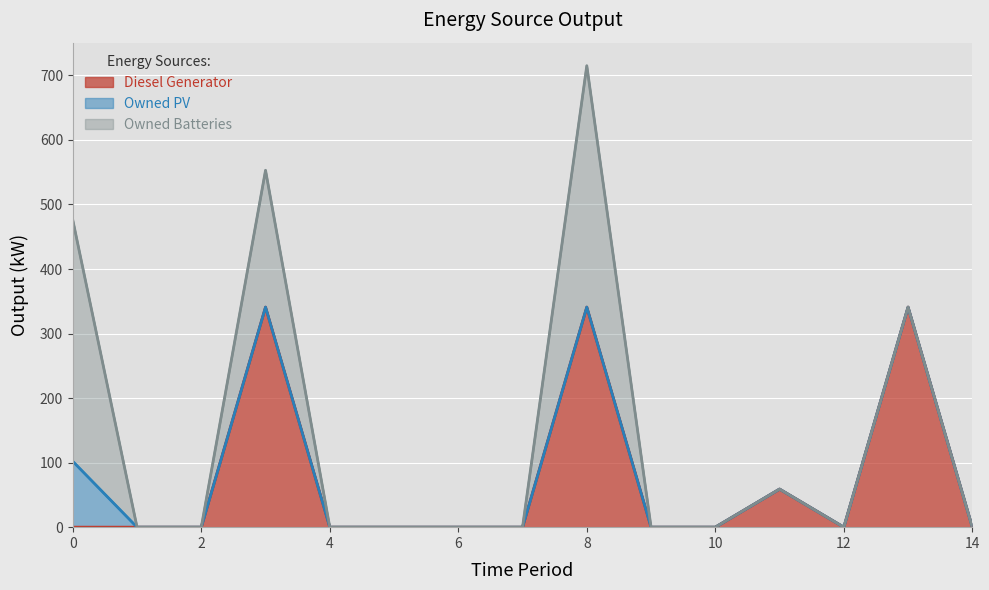

How many distinct data groups are displayed?

3